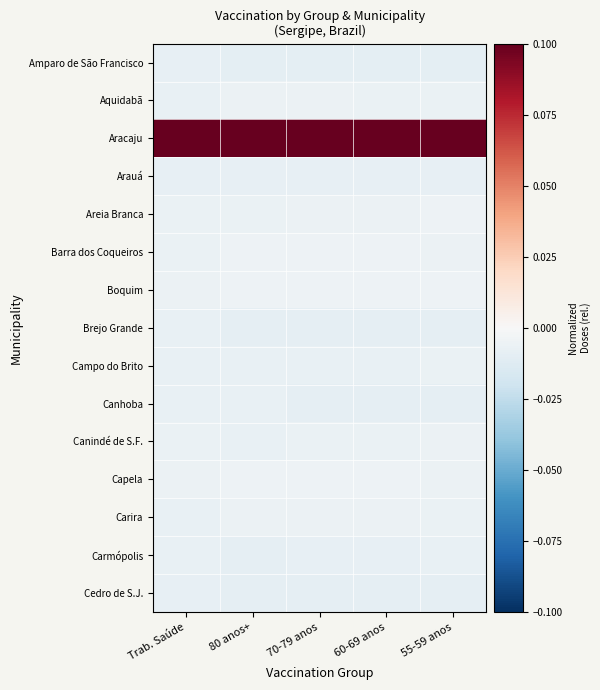

What is the greatest value displayed?

0.1